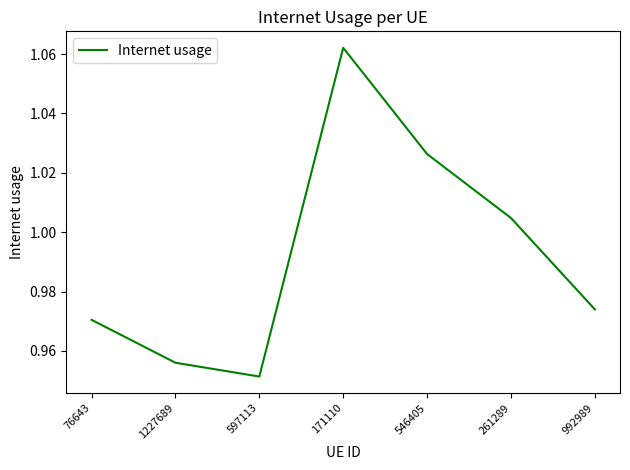

What position from the right is 597113?

5